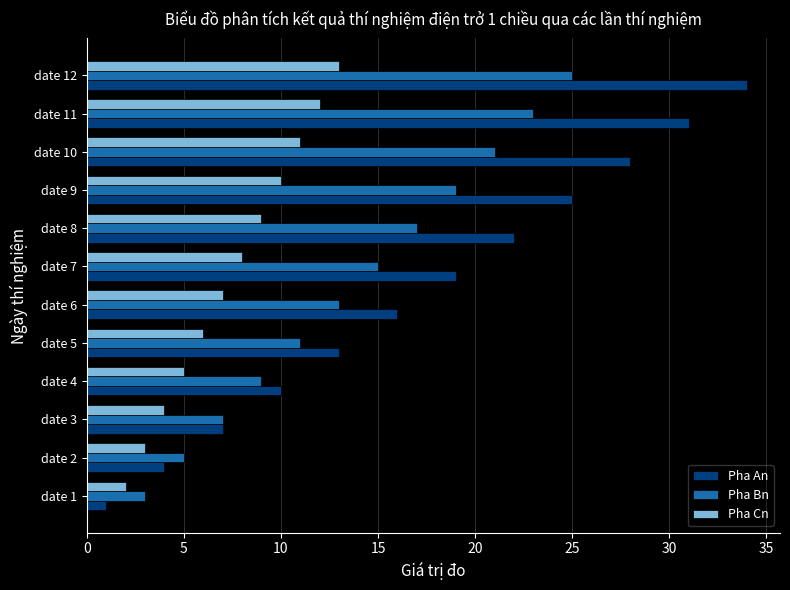

What is the lowest value of the Pha Bn series?

3